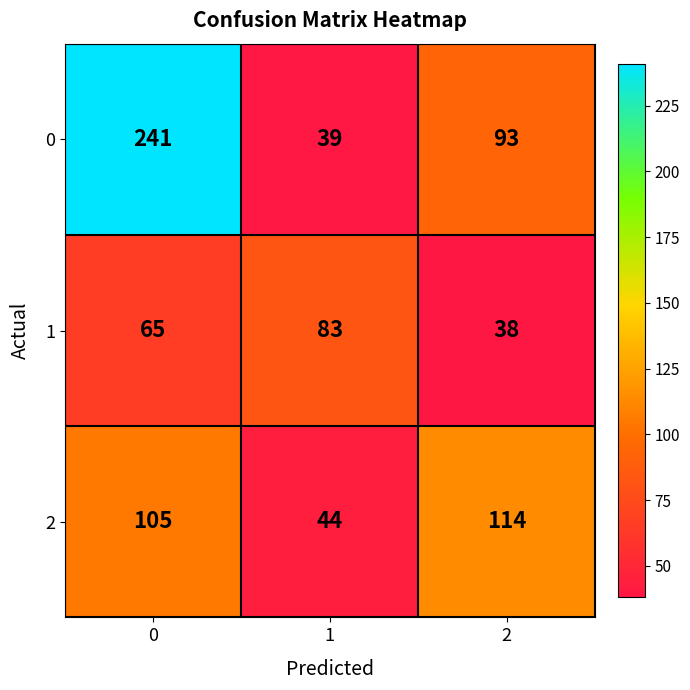

List the series in order of their overall mean, highest first.

0, 2, 1